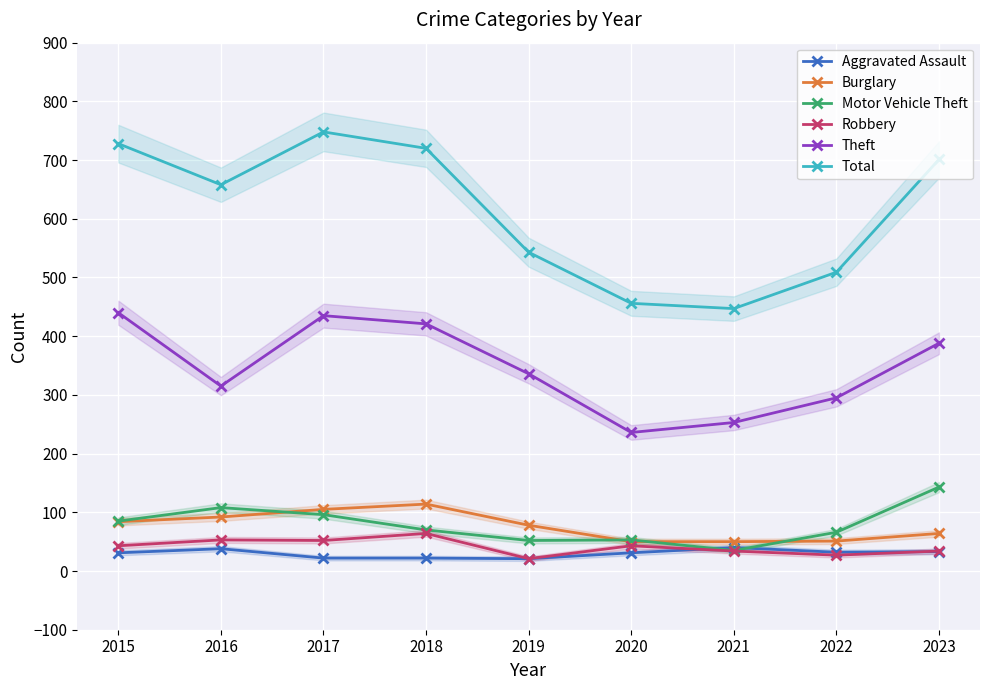

Which category has the lowest value in the Total series?

2021